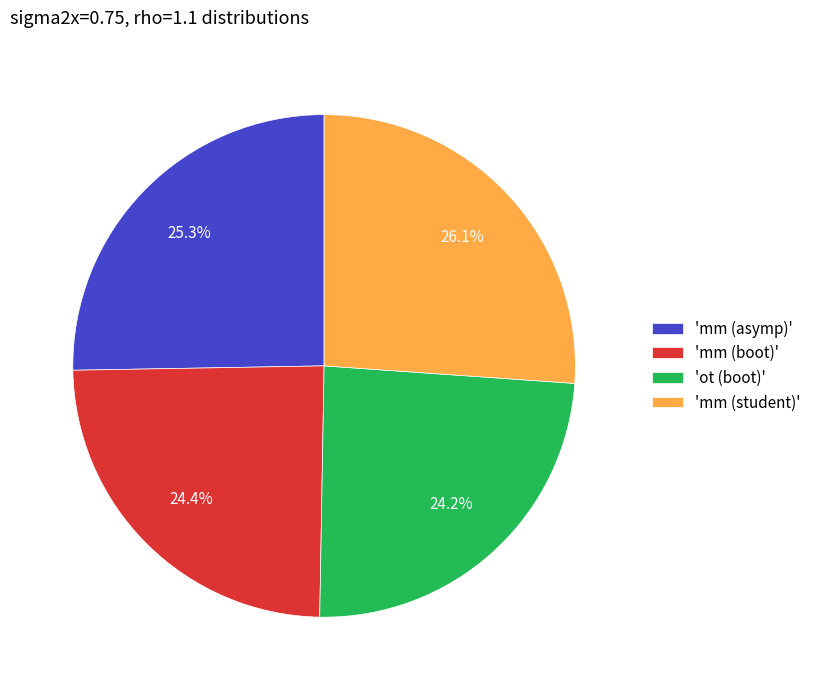

What percentage is NOT represented by 'ot (boot)'?

75.8%